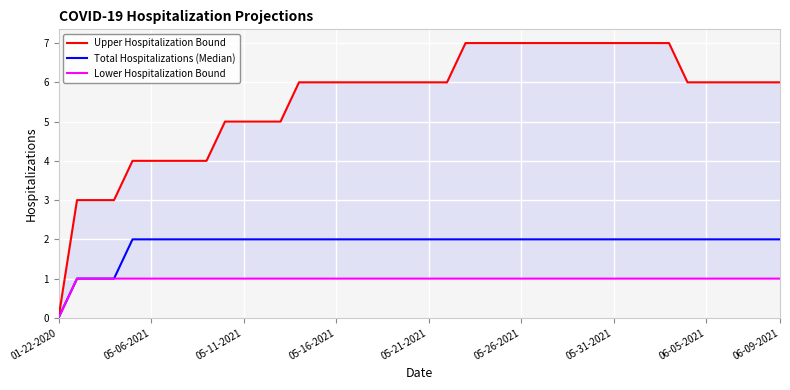

At which label does Lower Hospitalization Bound reach its minimum?

01-22-2020